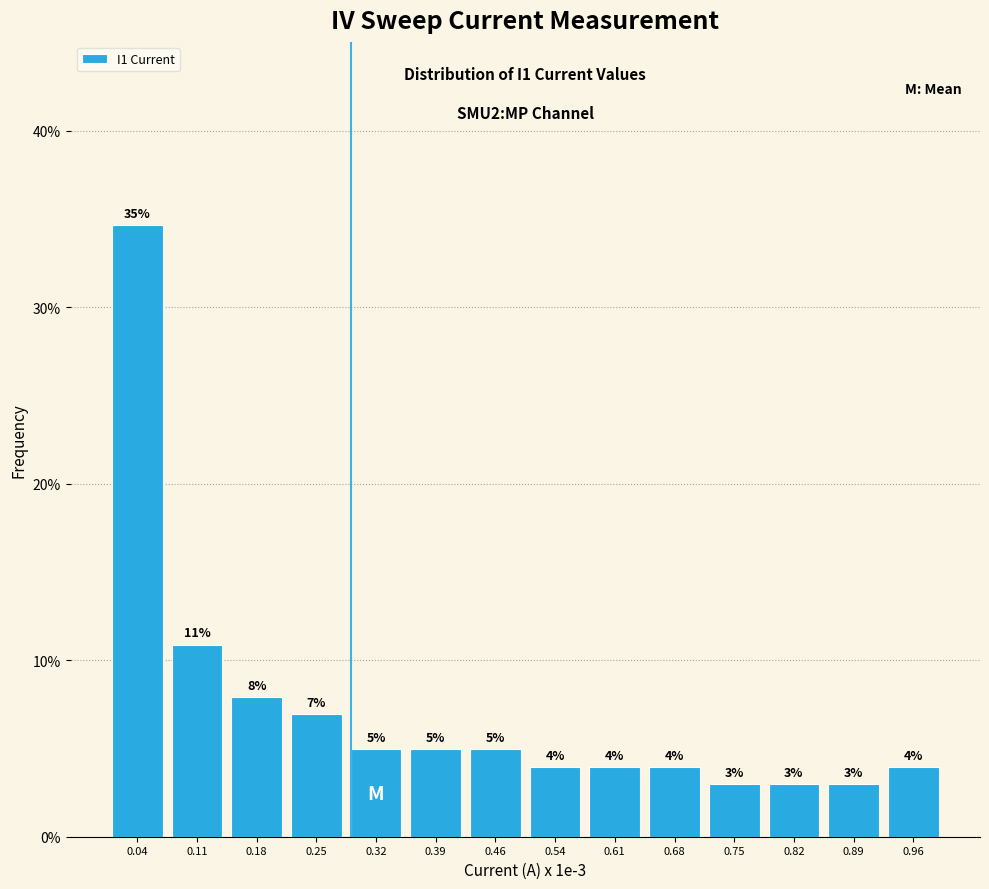

Which range on the x-axis has the tallest bar?

0.00 to 0.07